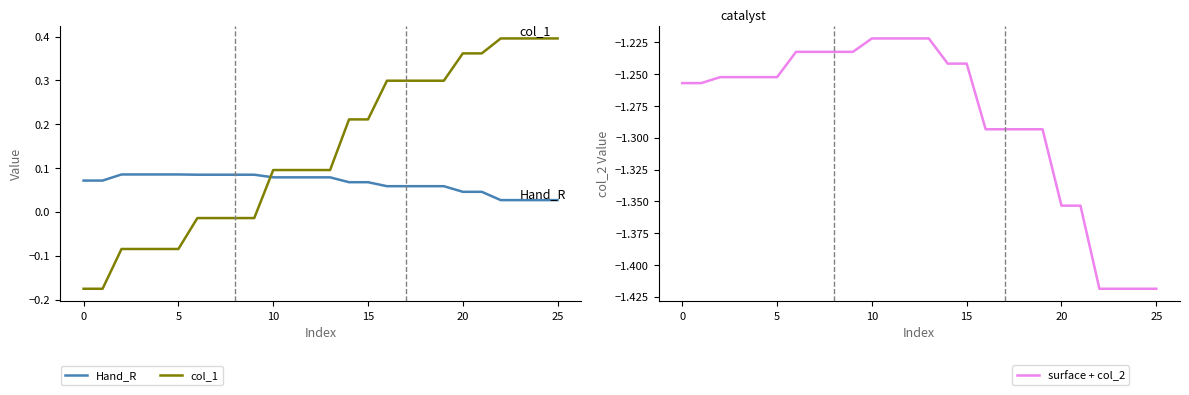

What is the minimum value shown in the chart?

-1.4